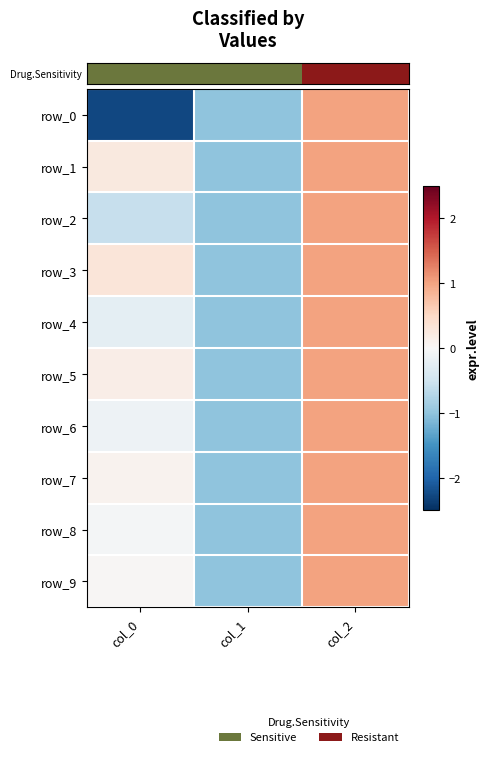

Rank the series by their maximum value, from lowest to highest.

row_0, row_1, row_2, row_3, row_4, row_5, row_6, row_7, row_8, row_9